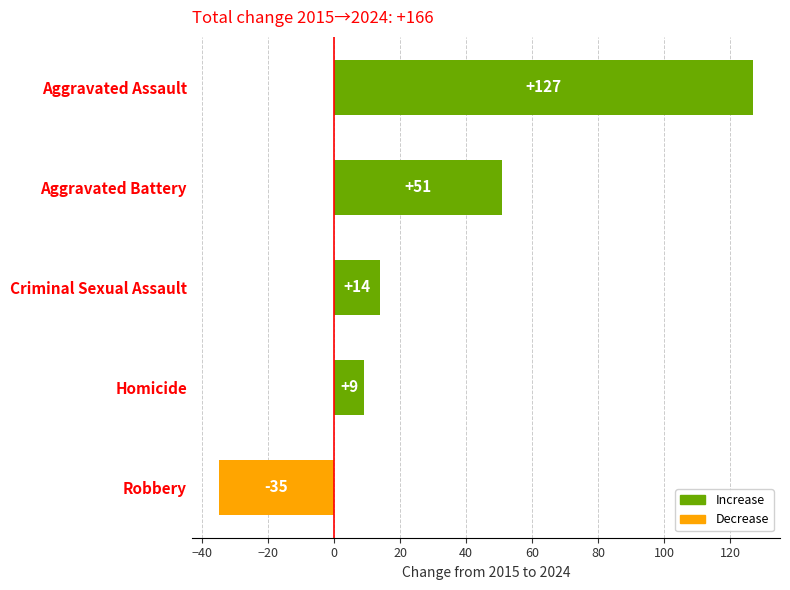

List the labels in order of value, largest first.

Aggravated Assault, Aggravated Battery, Criminal Sexual Assault, Homicide, Robbery